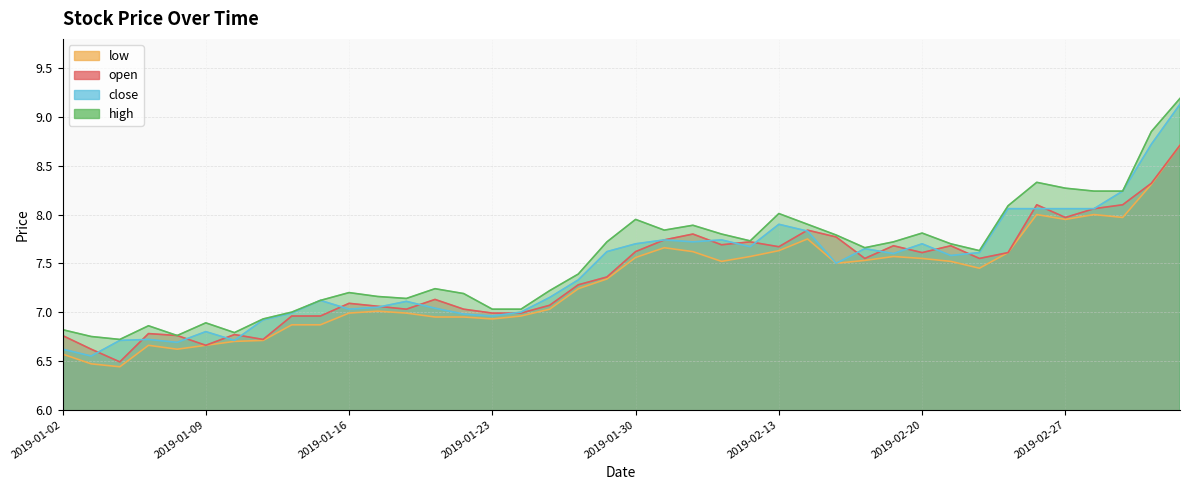

What is the sum of all high values?

301.6